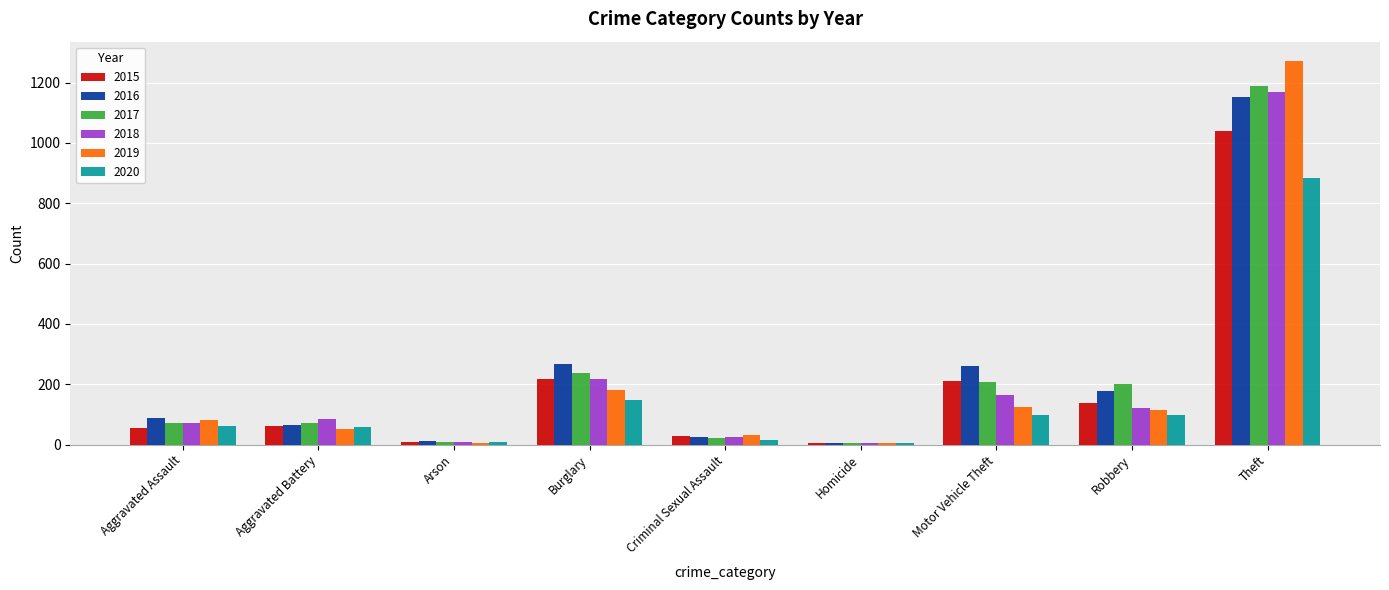

What is the maximum value shown in the chart?

1272